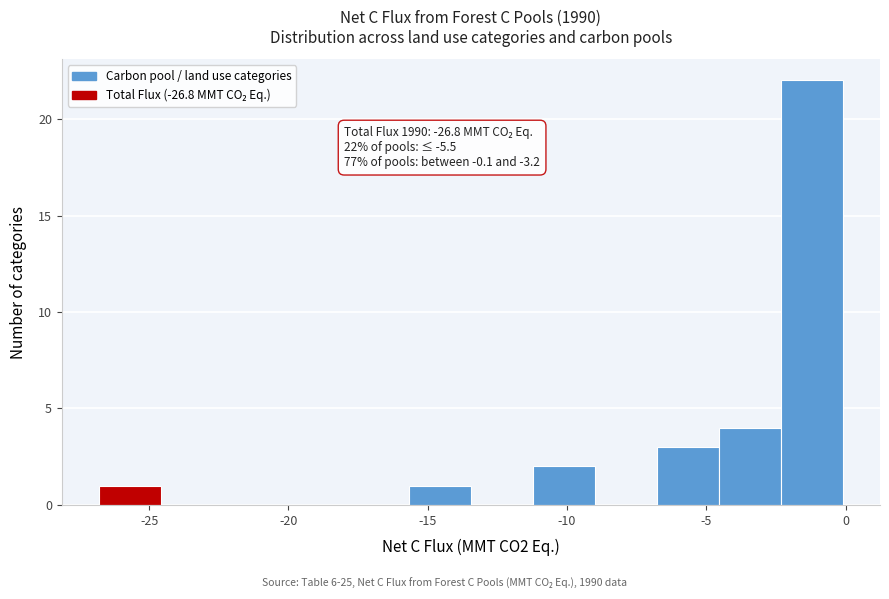

Over which range of the x-axis is the bar tallest?

-2.5 to 0.0